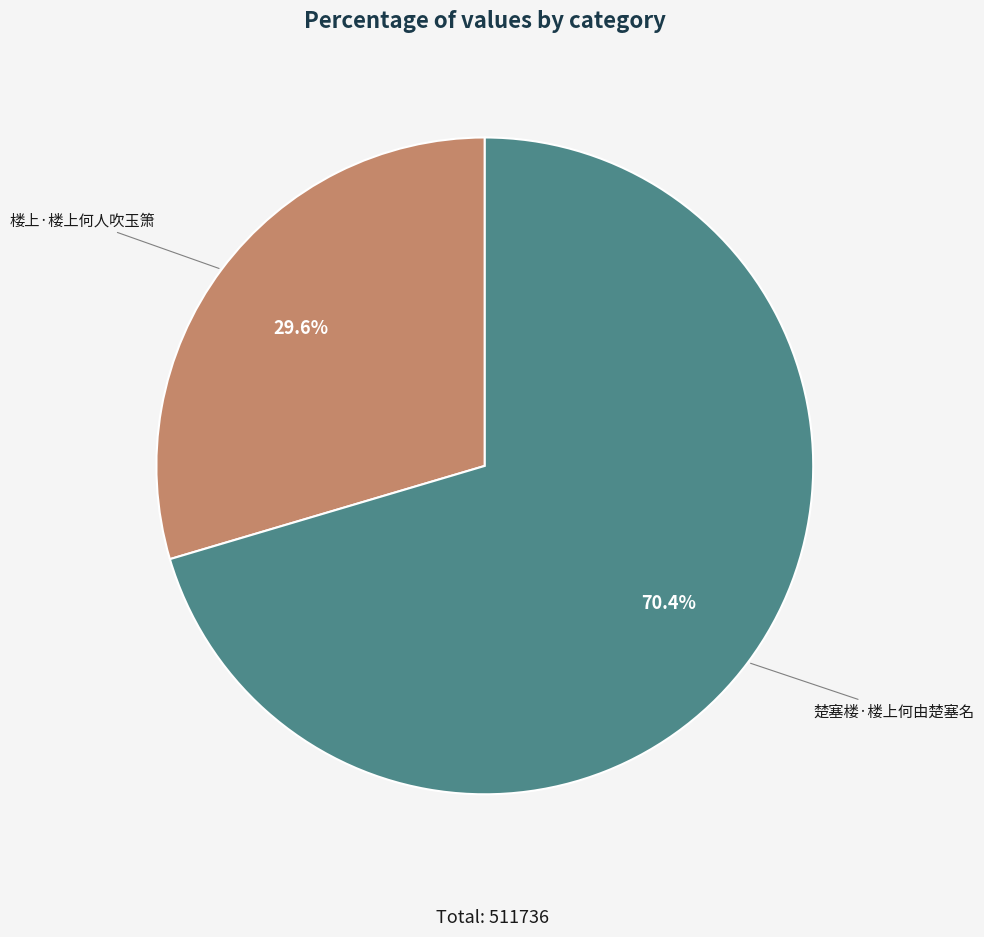

What is the ratio of the value at 楼上·楼上何人吹玉箫 to the value at 楚塞楼·楼上何由楚塞名?

0.4